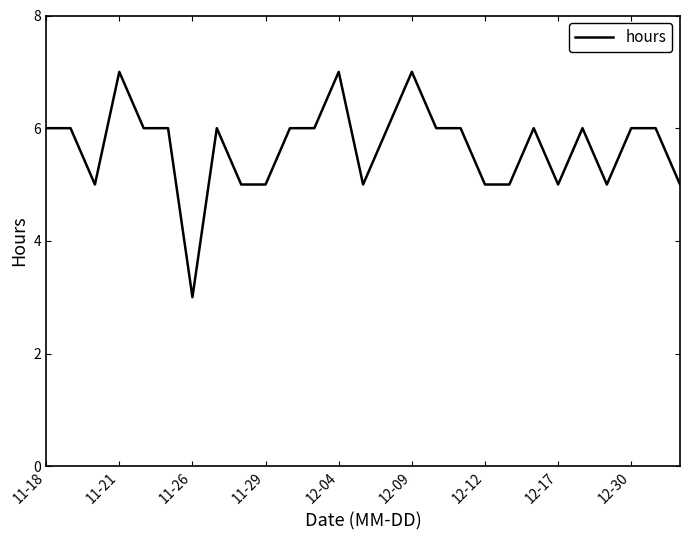

What is the greatest value displayed?

7